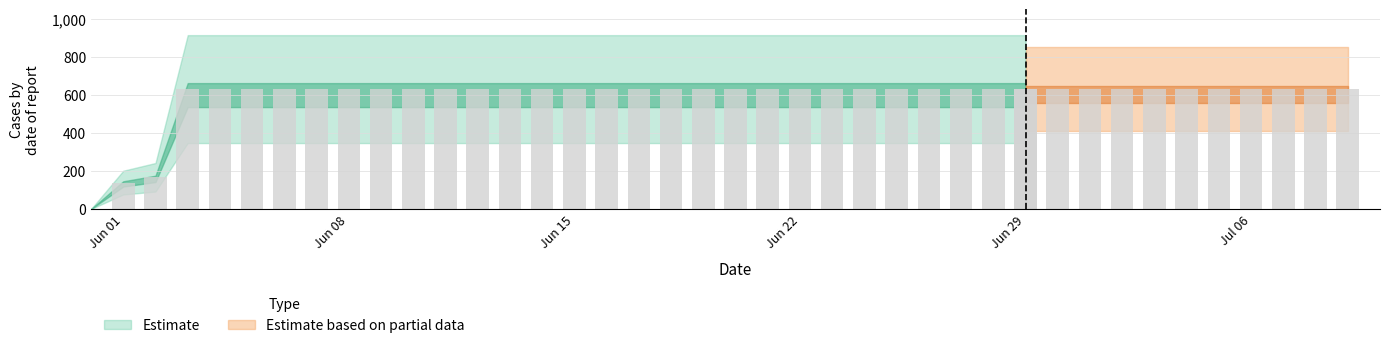

Does the chart contain stacked bars?

No